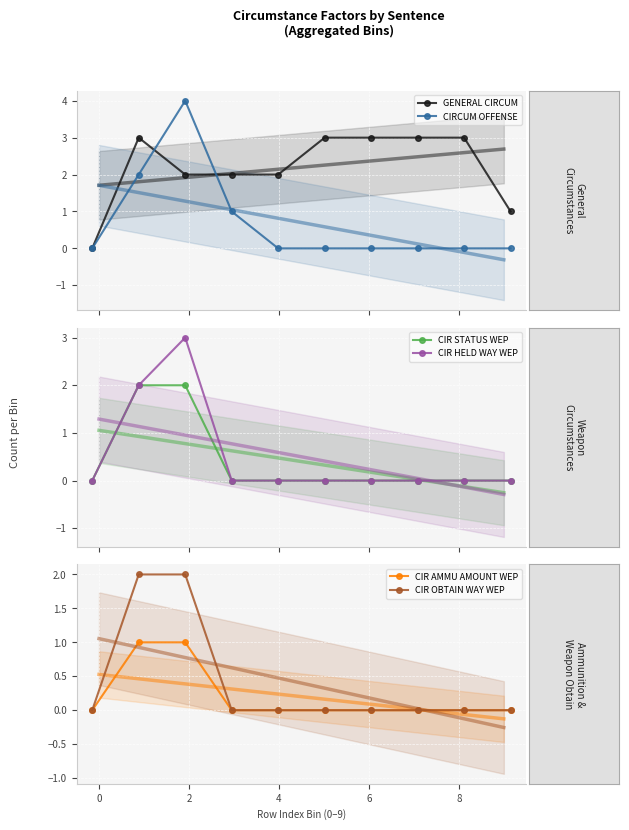

Rank the series by their maximum value, from lowest to highest.

CIR AMMU AMOUNT WEP, CIR STATUS WEP, CIR OBTAIN WAY WEP, GENERAL CIRCUM, CIR HELD WAY WEP, CIRCUM OFFENSE